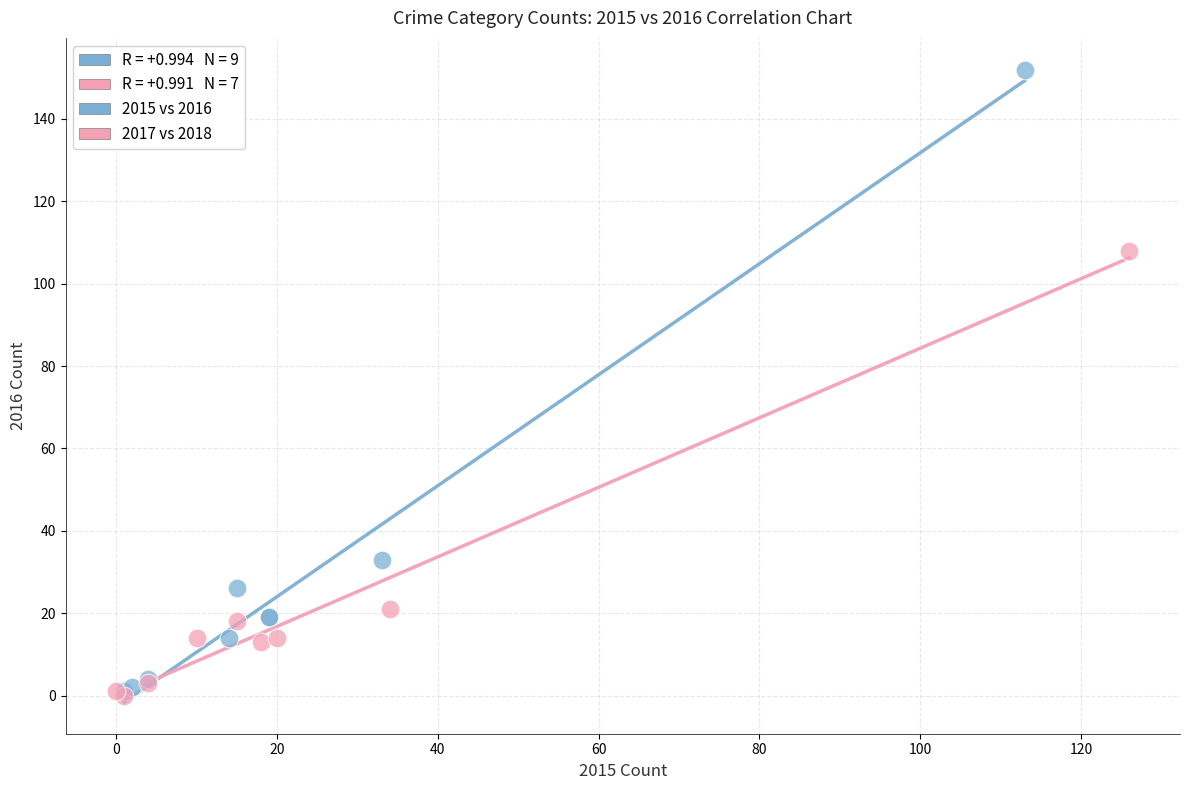

Which series contains the highest Y value?

2015 vs 2016